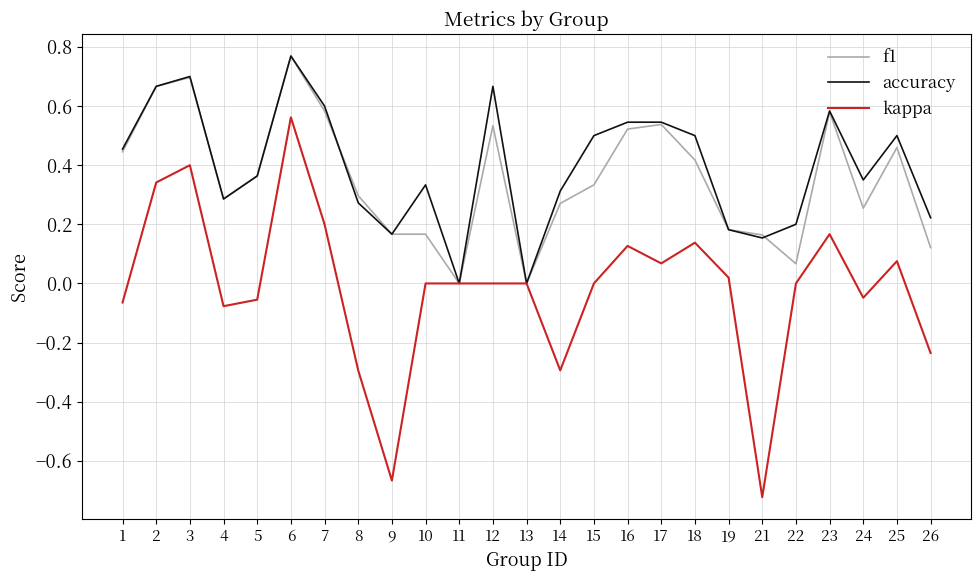

Does the chart display data point markers on the line(s)?

No